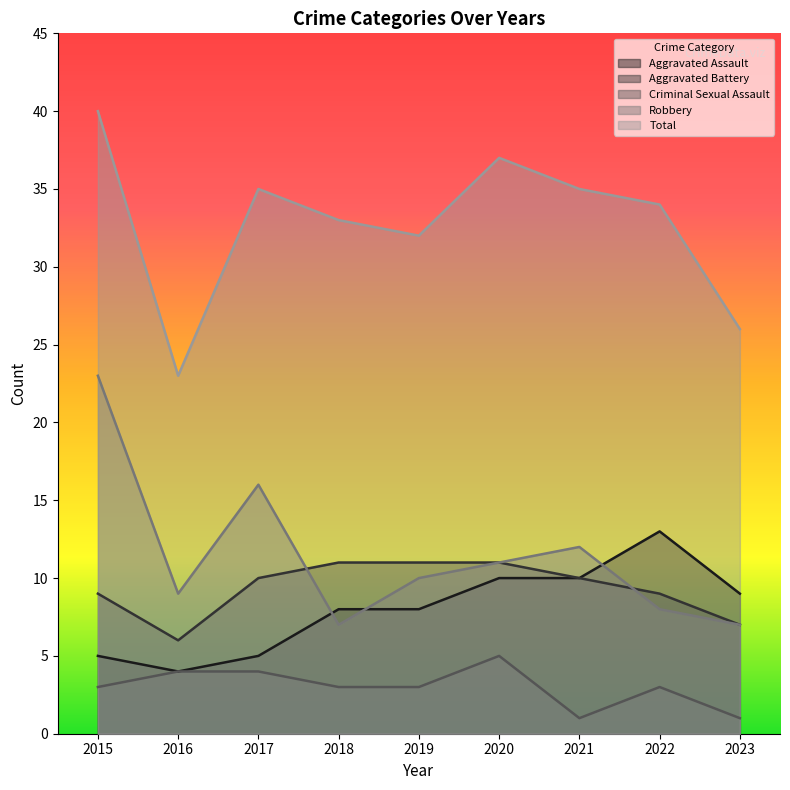

What is the difference between the second highest and second lowest values in the Robbery series?

9